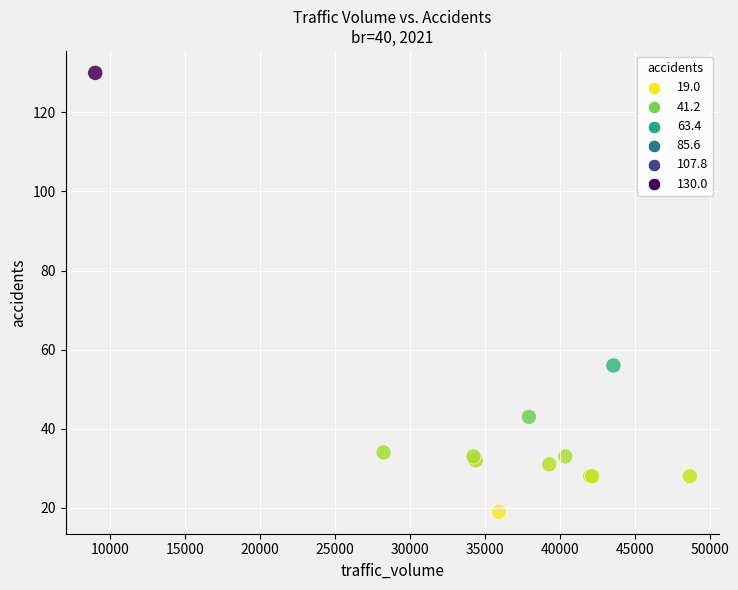

What Y value in the scatter plot is closest to 74?

56